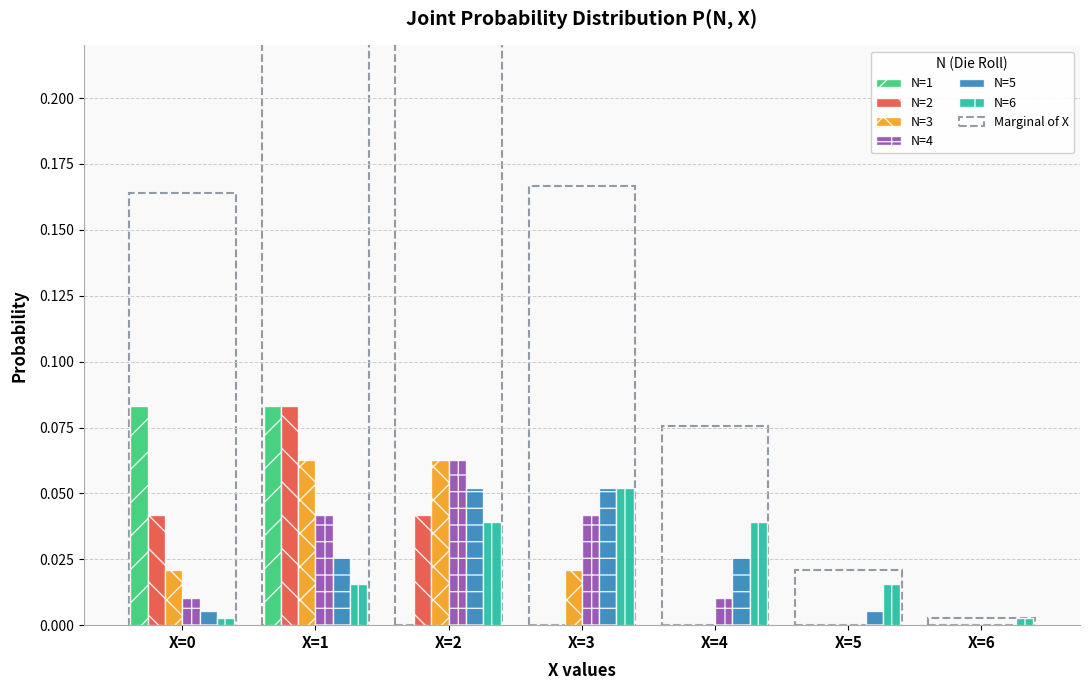

Are the bars grouped side by side (vs. stacked)?

Yes